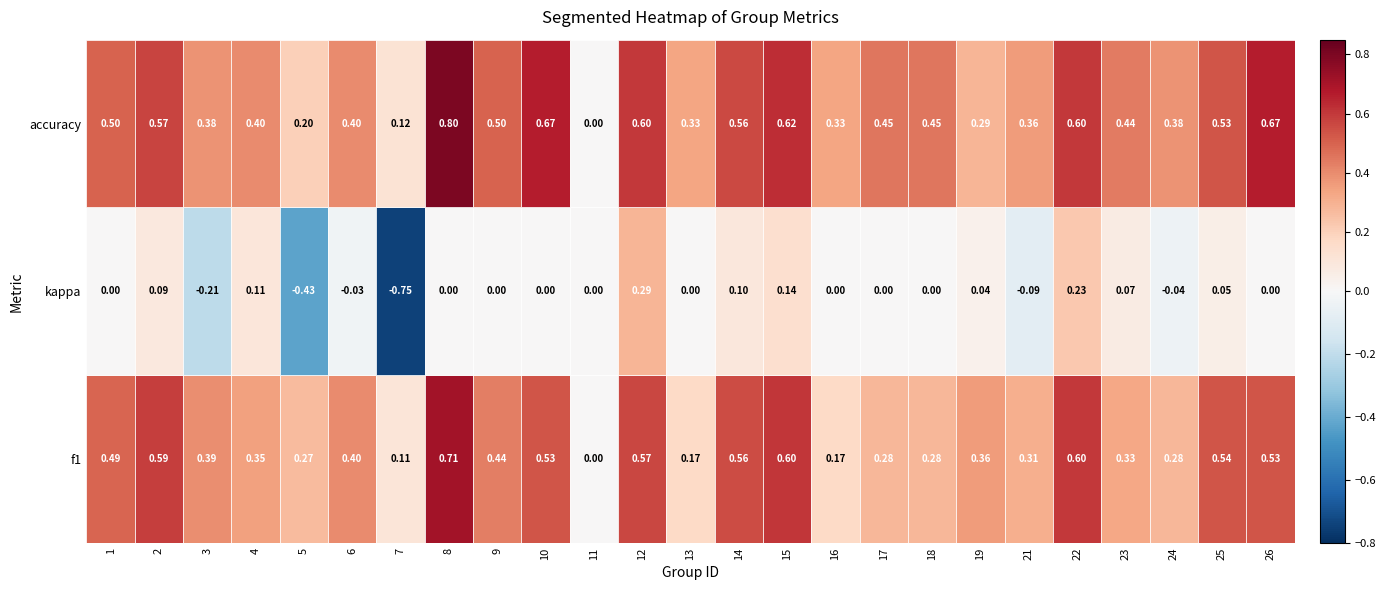

Which series changed the most between f1 and accuracy?

17